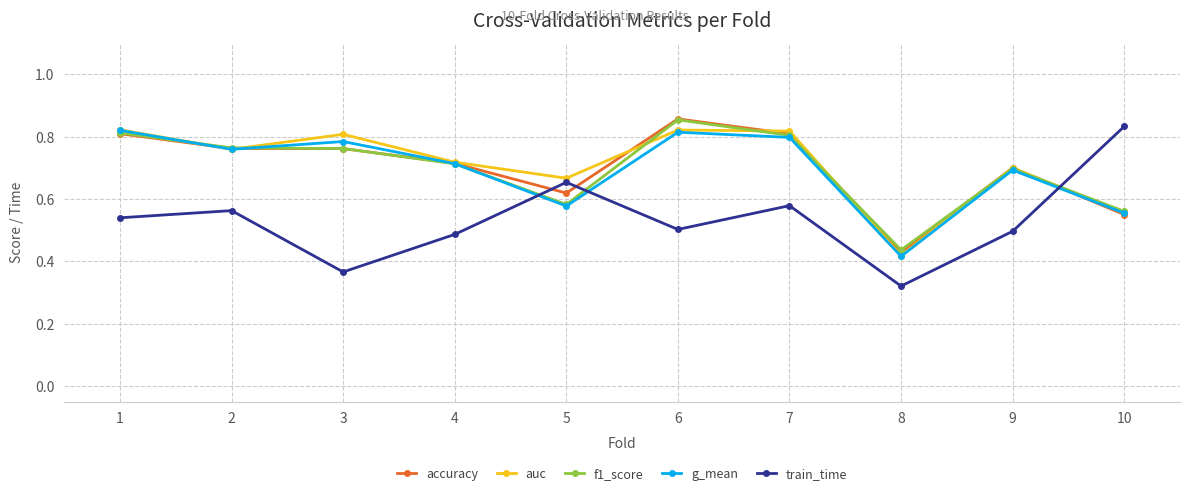

True or false: train_time and auc cross at least once.

True